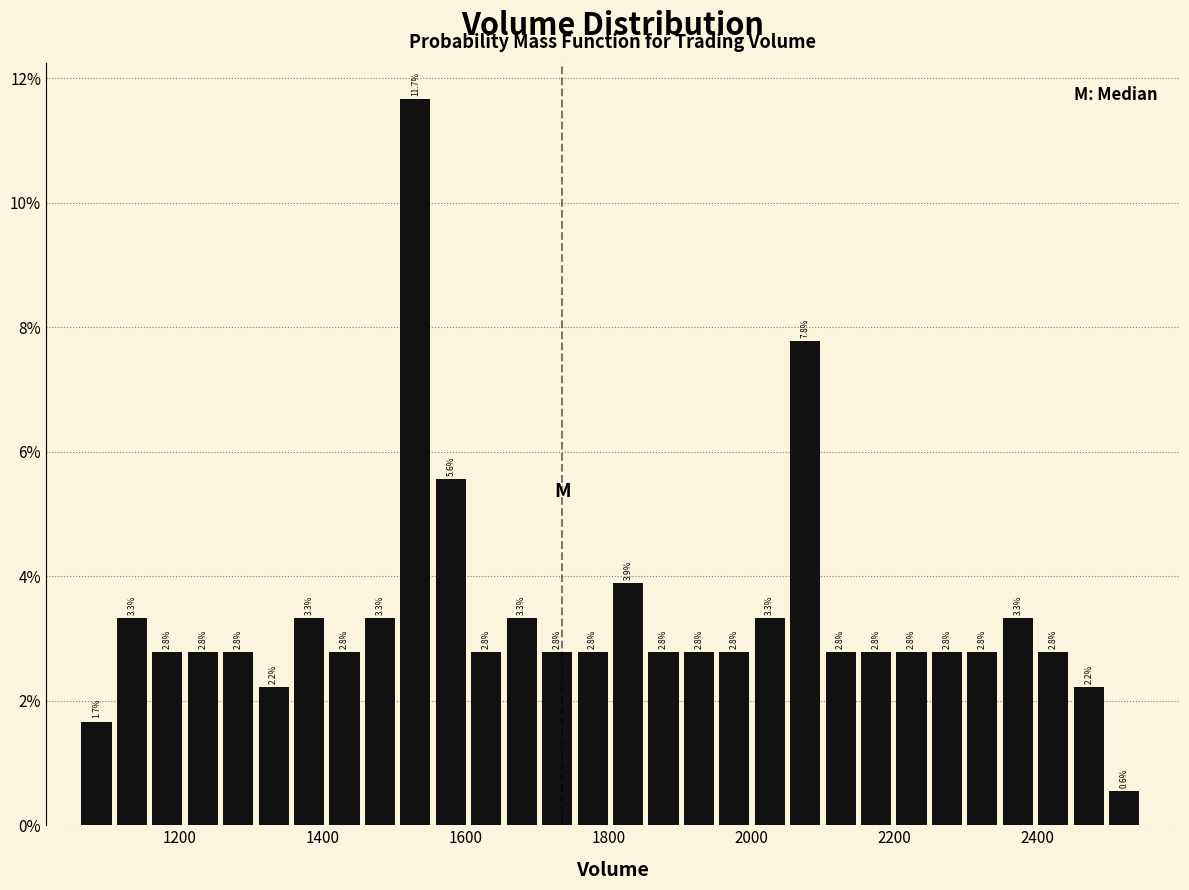

Read against the x-axis, roughly where is the centre of the tallest bar?

1520